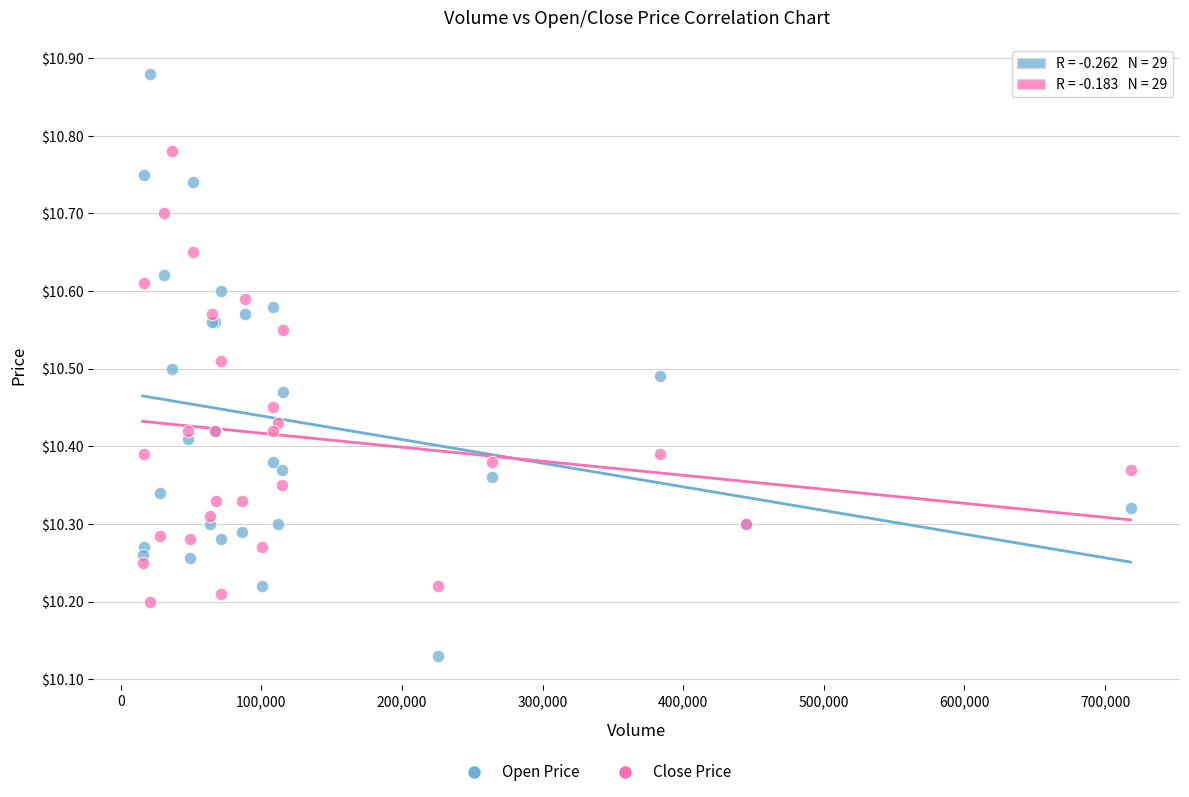

Which series contains the lowest Y value?

Open Price